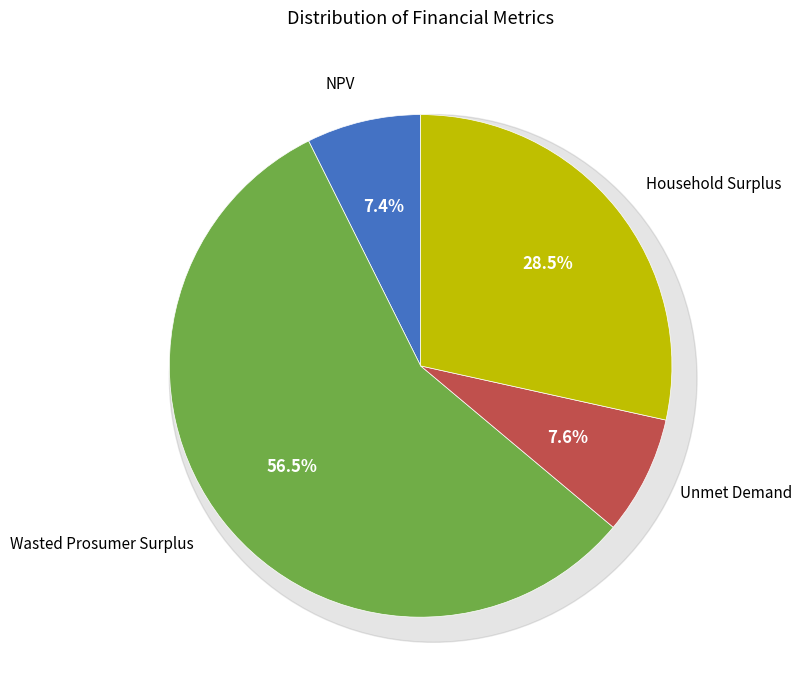

What is the smallest slice in the pie chart?

NPV